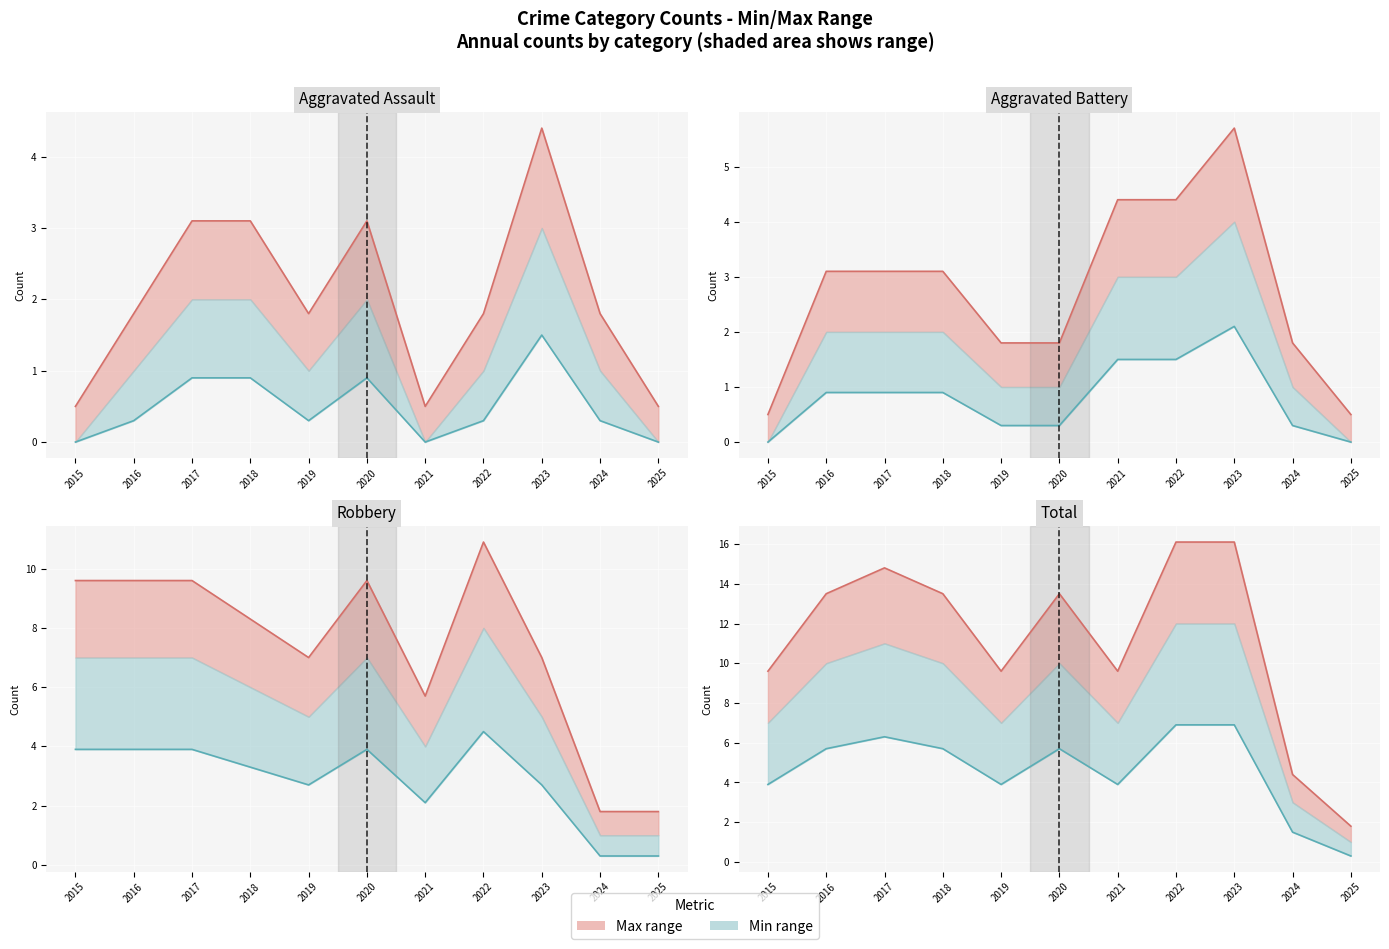

Where is Upper nearest to the value 8?

2015